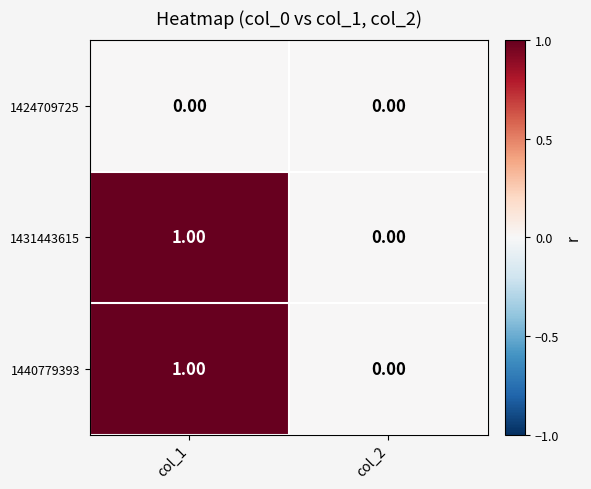

What is the spread (max minus min) of values at col_1?

1